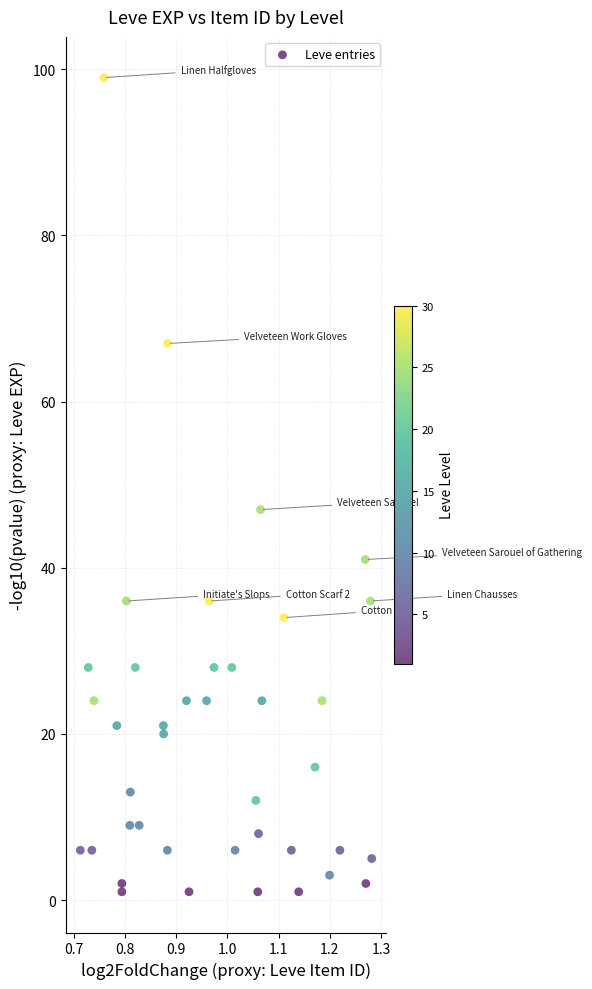

What Y value in the scatter plot is closest to 50?

47